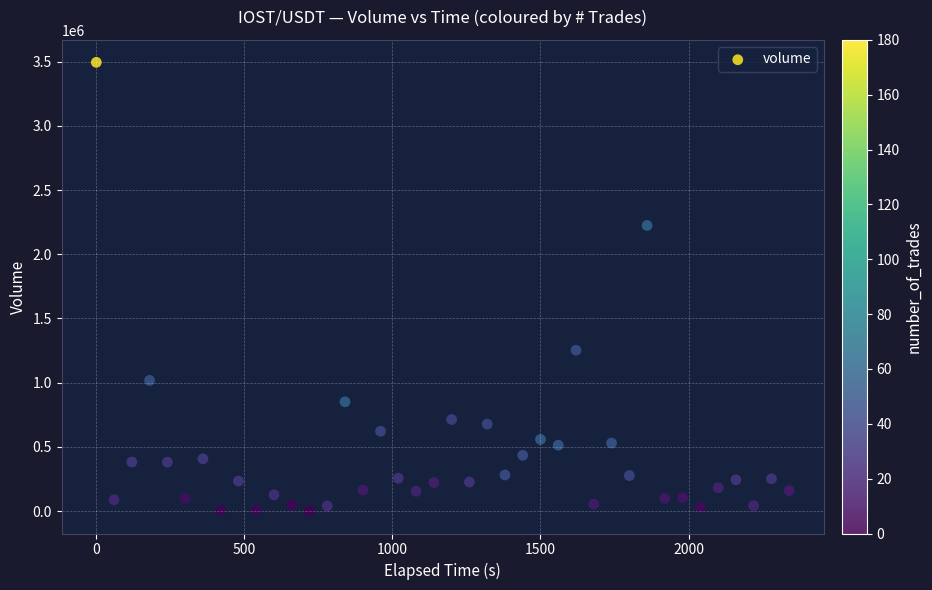

What is the range of Y values (max minus min)?

3494614